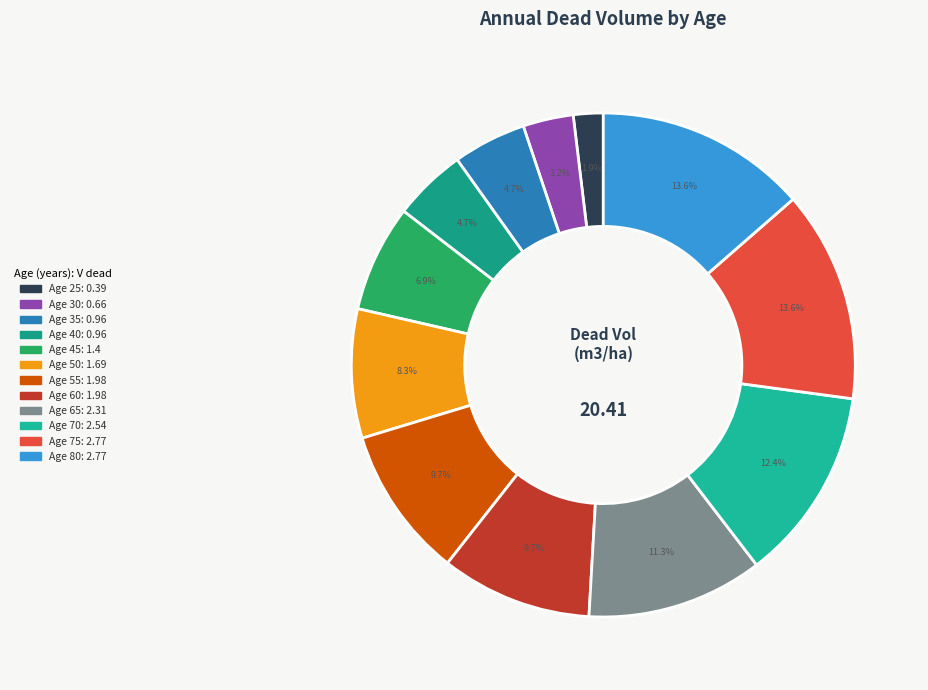

Rank the categories by value from lowest to highest.

25, 30, 35, 40, 45, 50, 55, 60, 65, 70, 75, 80